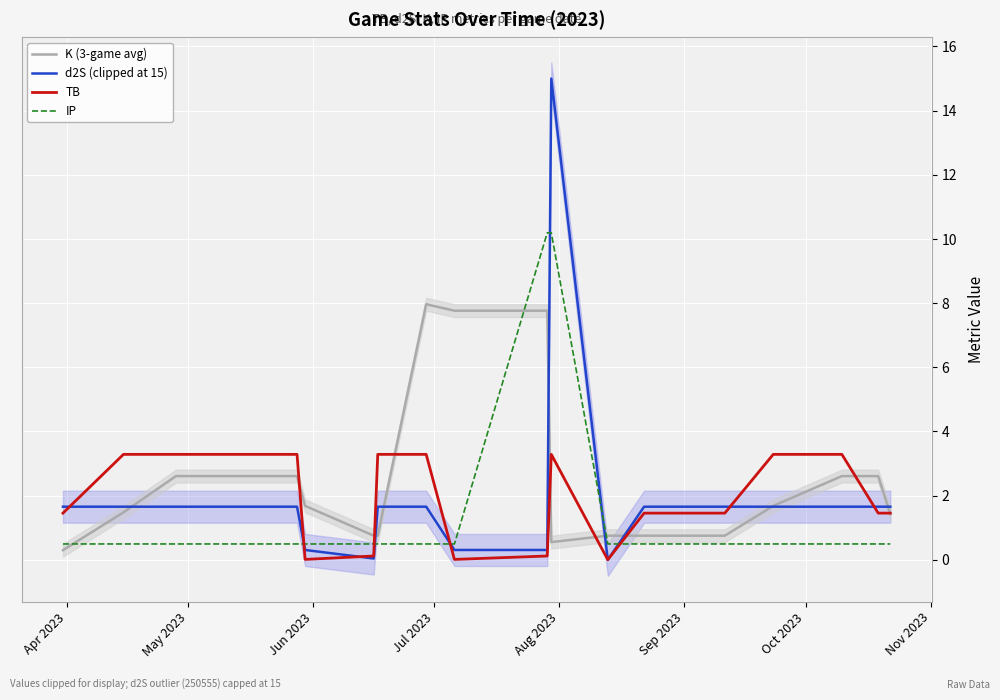

What is the lowest value of the IP series?

0.5